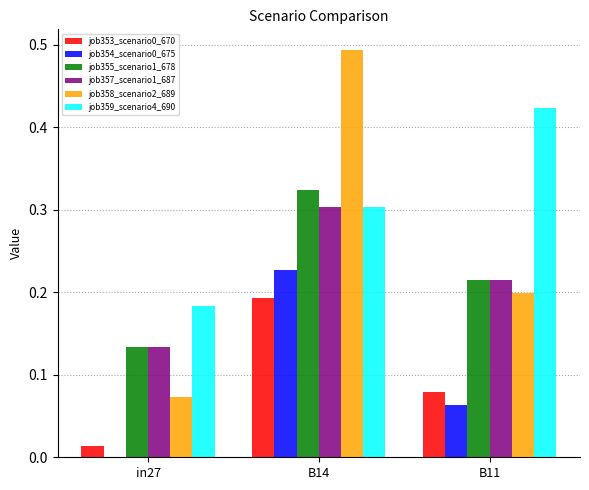

How many series are shown in this chart?

6